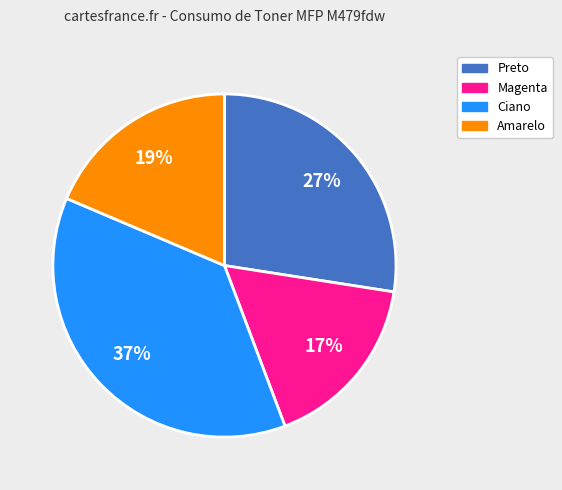

To the nearest percent, what is the average slice percentage?

25%